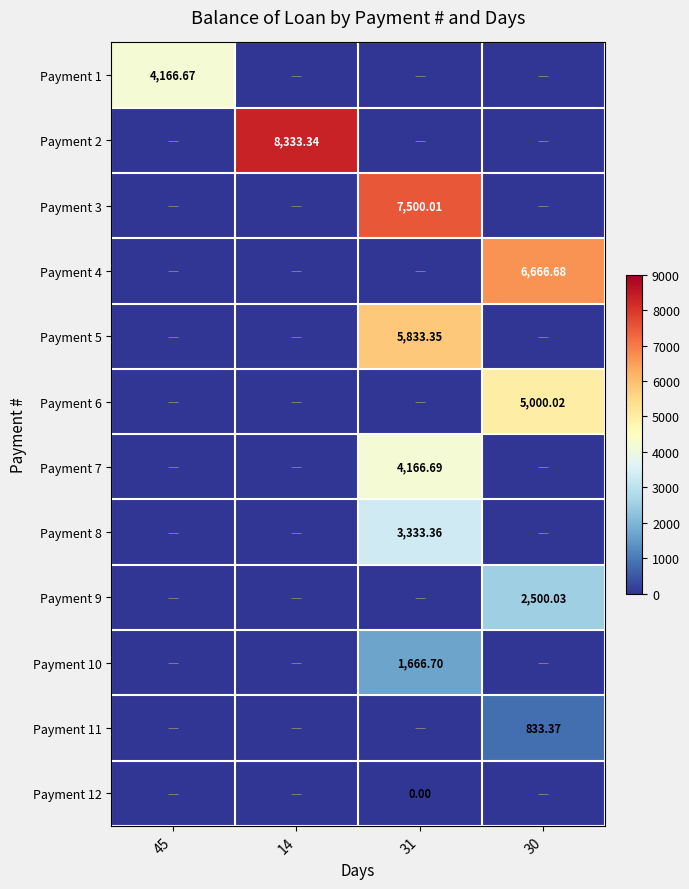

Is it true that Payment 2 equals 4485.0 at 45?

False